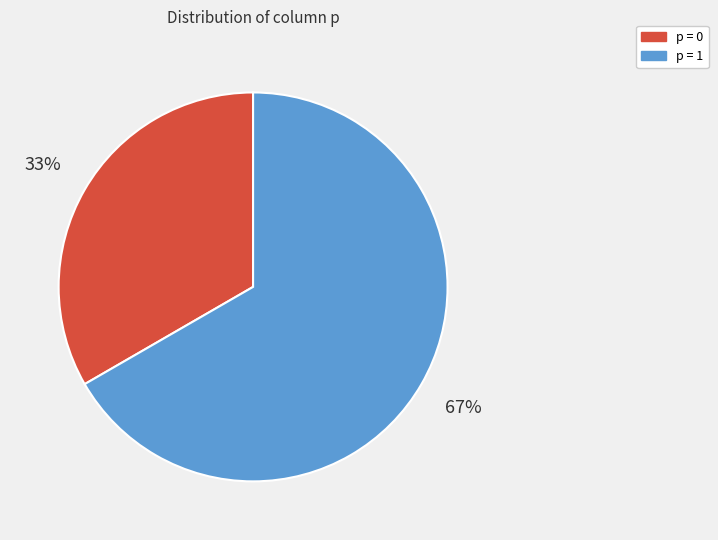

Count the number of slices in the pie.

2